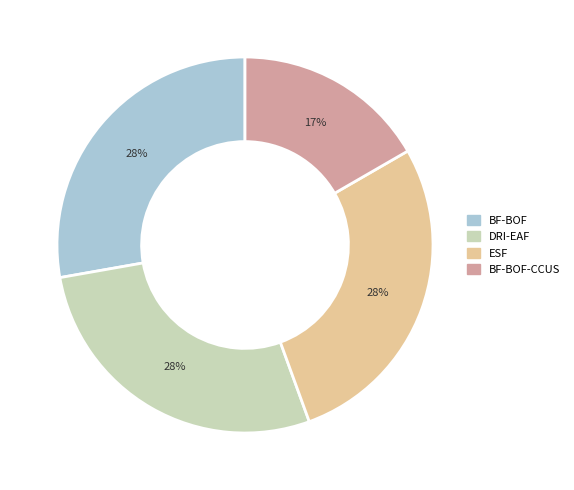

How many slices are in this pie chart?

4